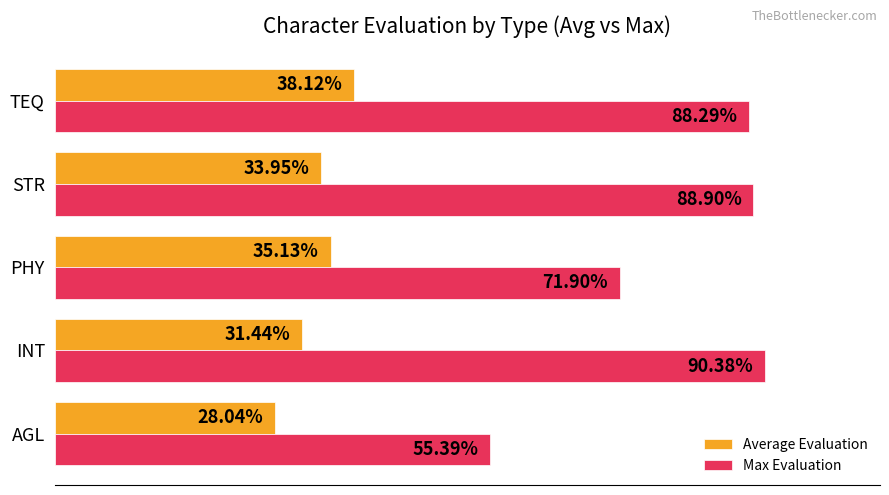

Rank the series by their maximum value, from lowest to highest.

Average Evaluation, Max Evaluation